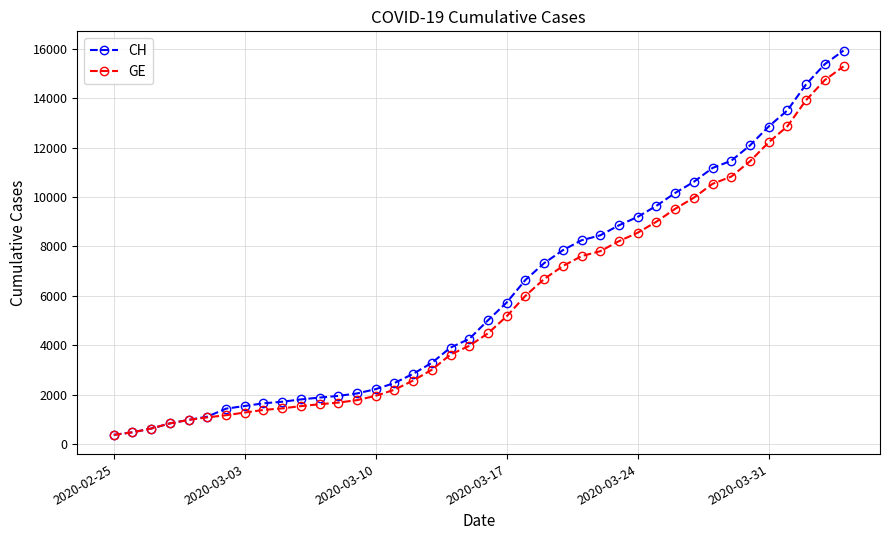

What is the lowest value of the GE series?

375